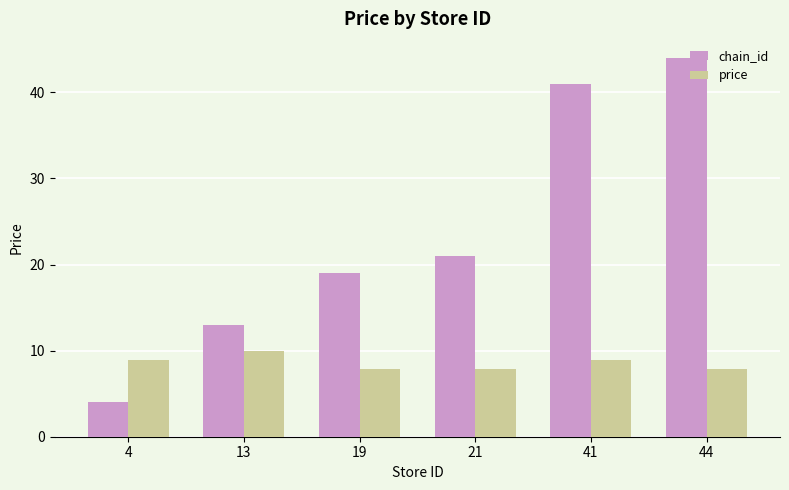

What is the sum of the price values at 19 and 21?

15.8